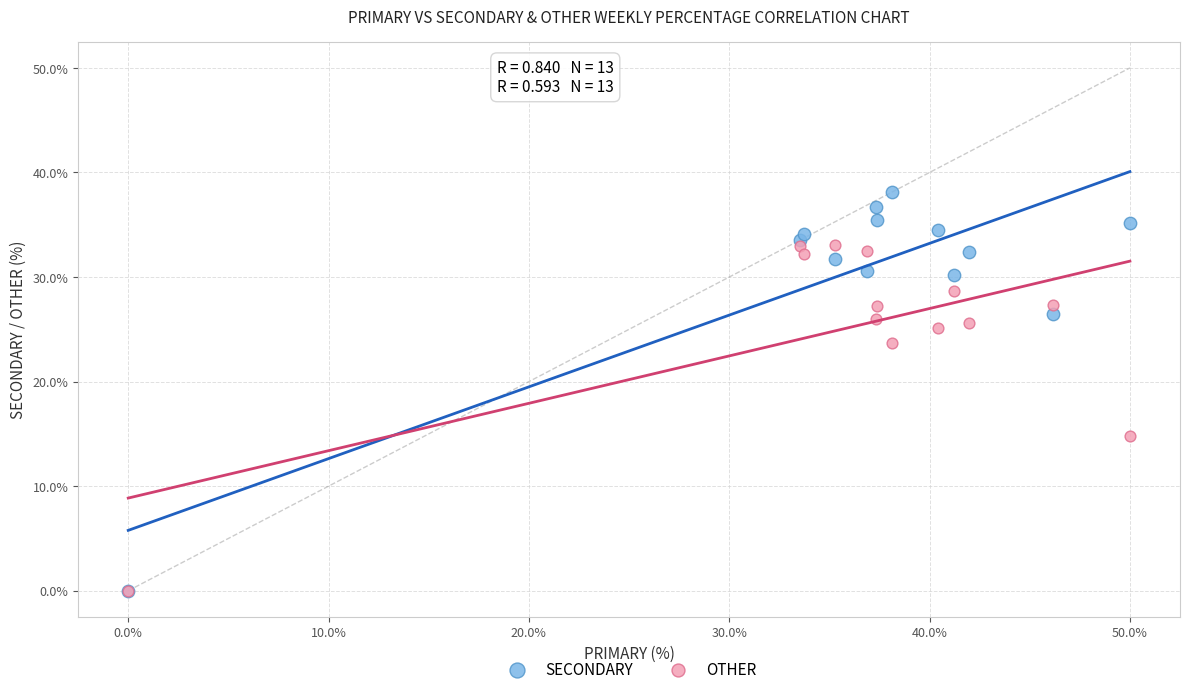

Which series contains the highest Y value?

SECONDARY